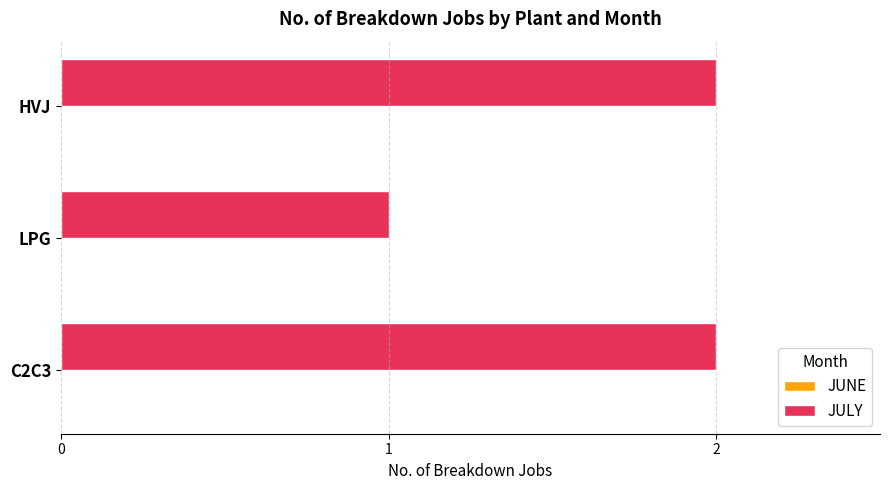

What is the sum of the values at LPG and HVJ?

3